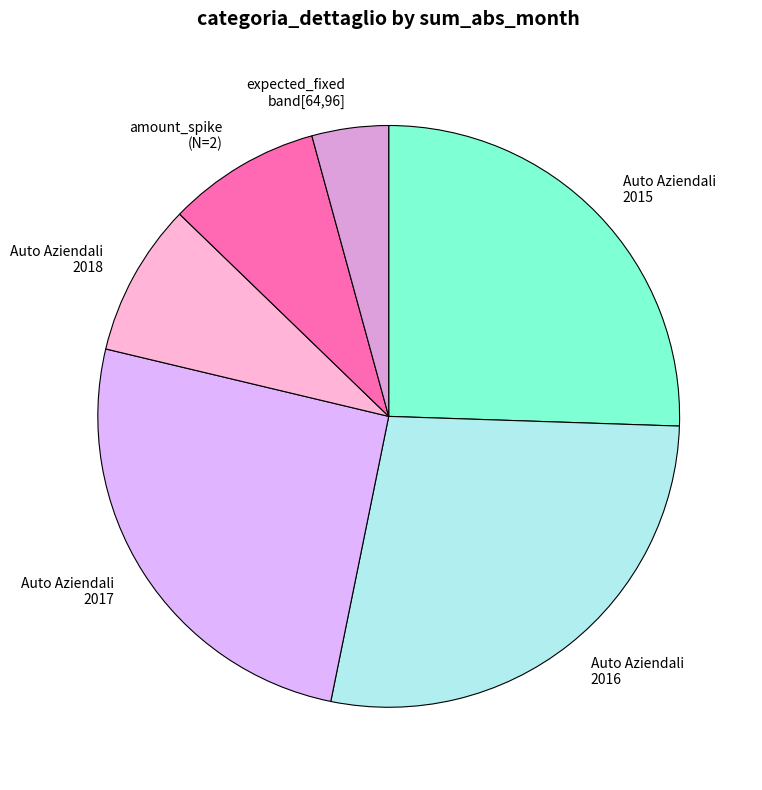

Between expected_fixed band[64,96] and Auto Aziendali 2018, which is larger?

Auto Aziendali 2018